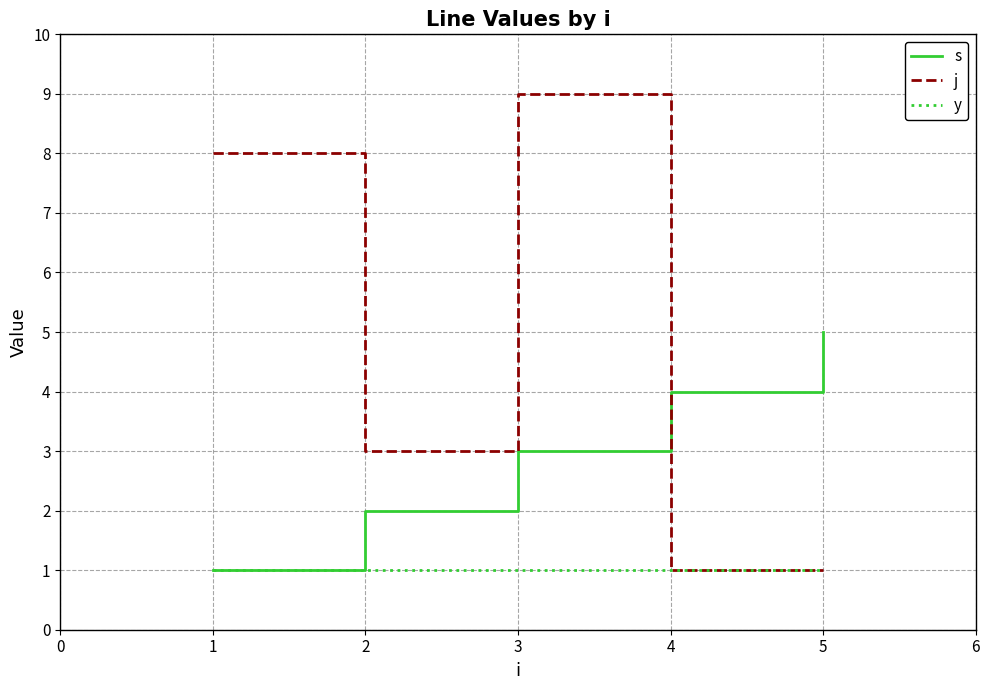

Count the number of data series in this chart.

3